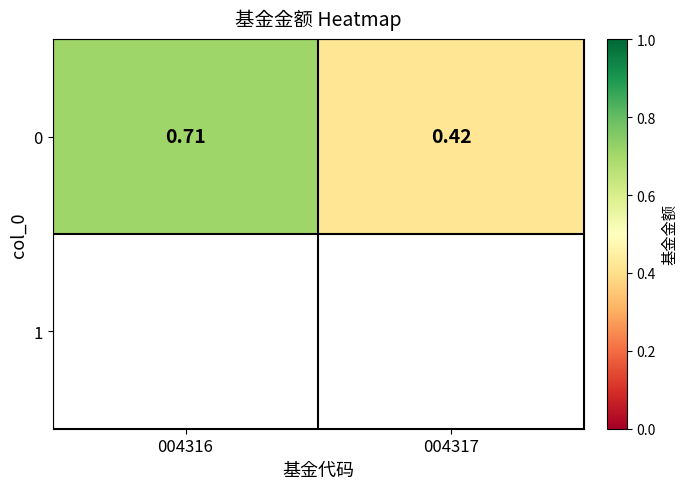

What is the greatest value displayed?

0.7